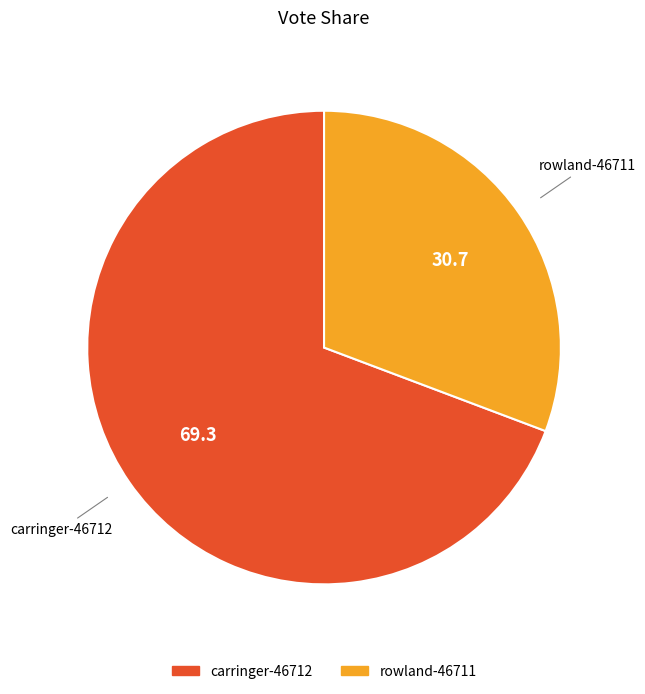

True or false: carringer-46712 accounts for 62% of the total.

False